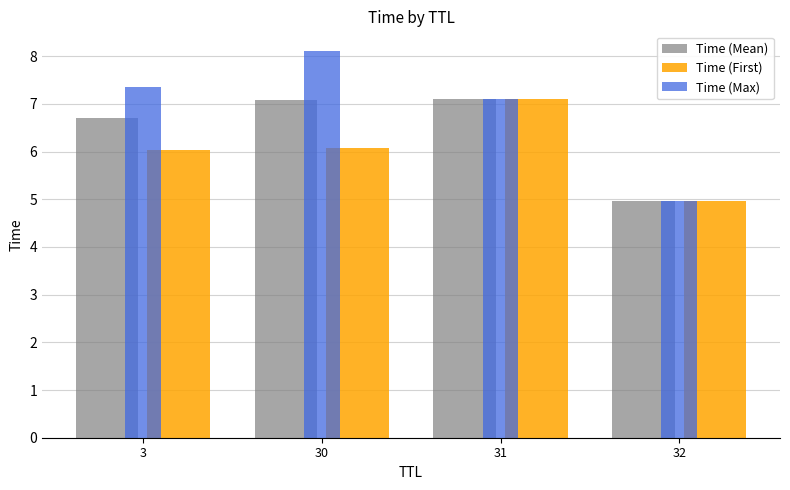

What is the difference between the Time (First) values at 31 and 32?

2.1